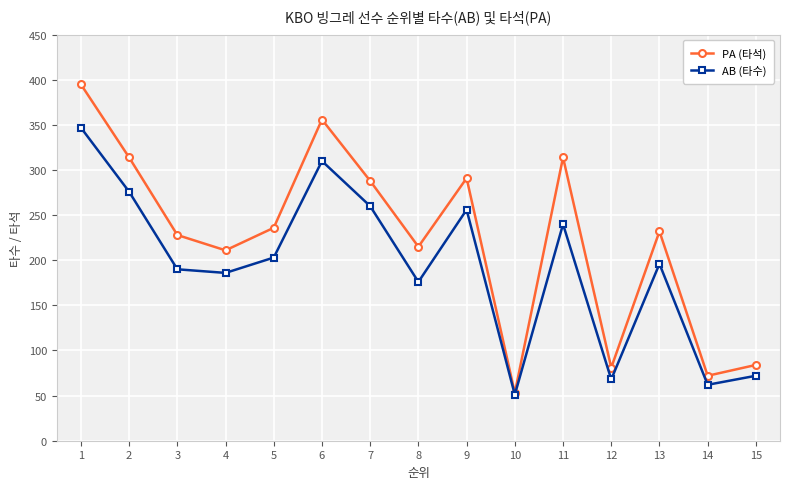

At 9, list the series in order from smallest to largest.

AB (타수), PA (타석)